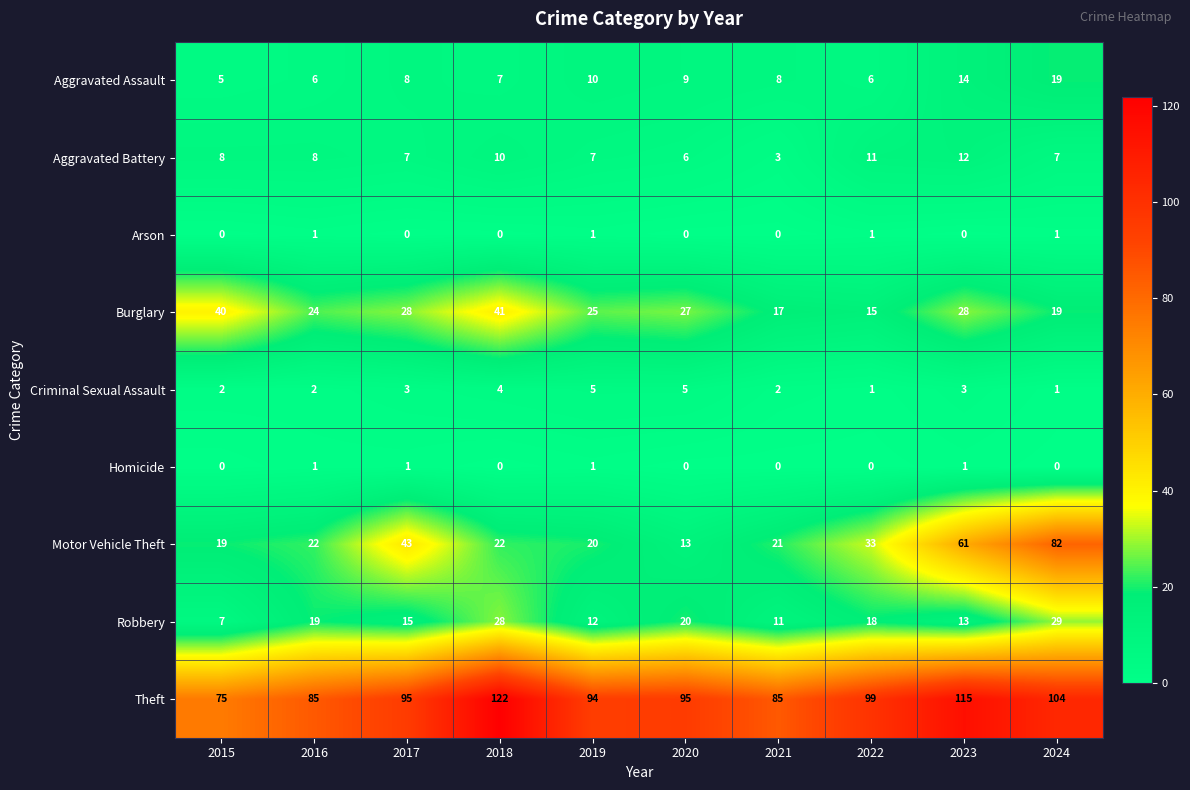

What is the total value across all series at 2023?

247